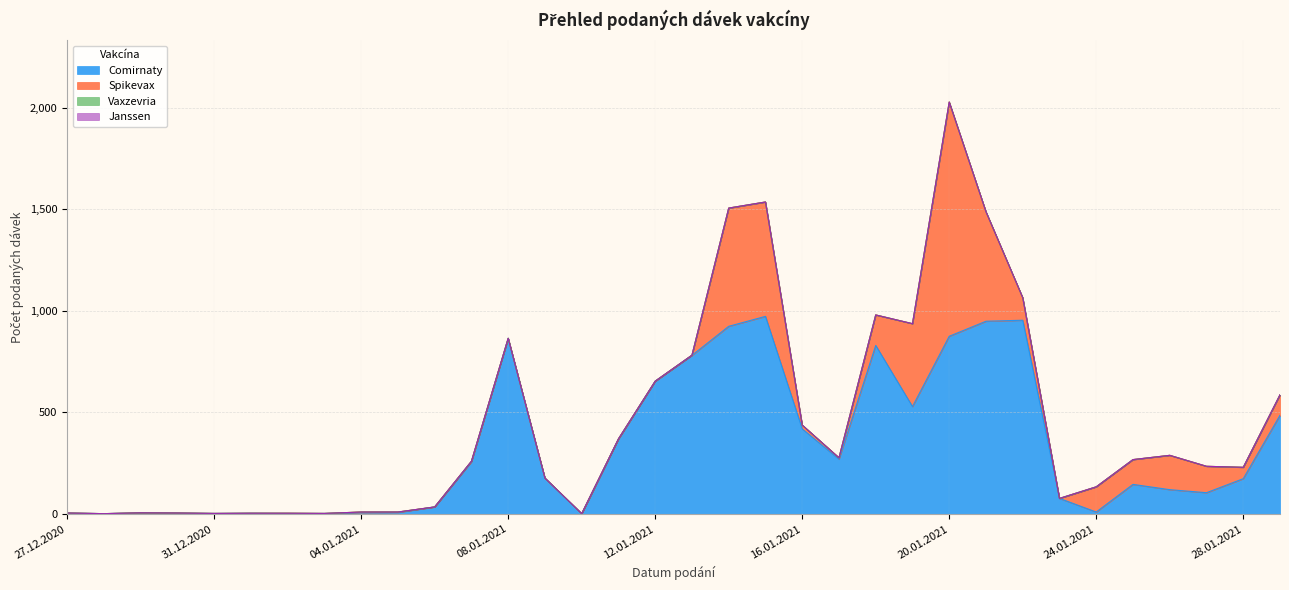

What are all the series names shown in the legend?

Comirnaty, Spikevax, Vaxzevria, Janssen